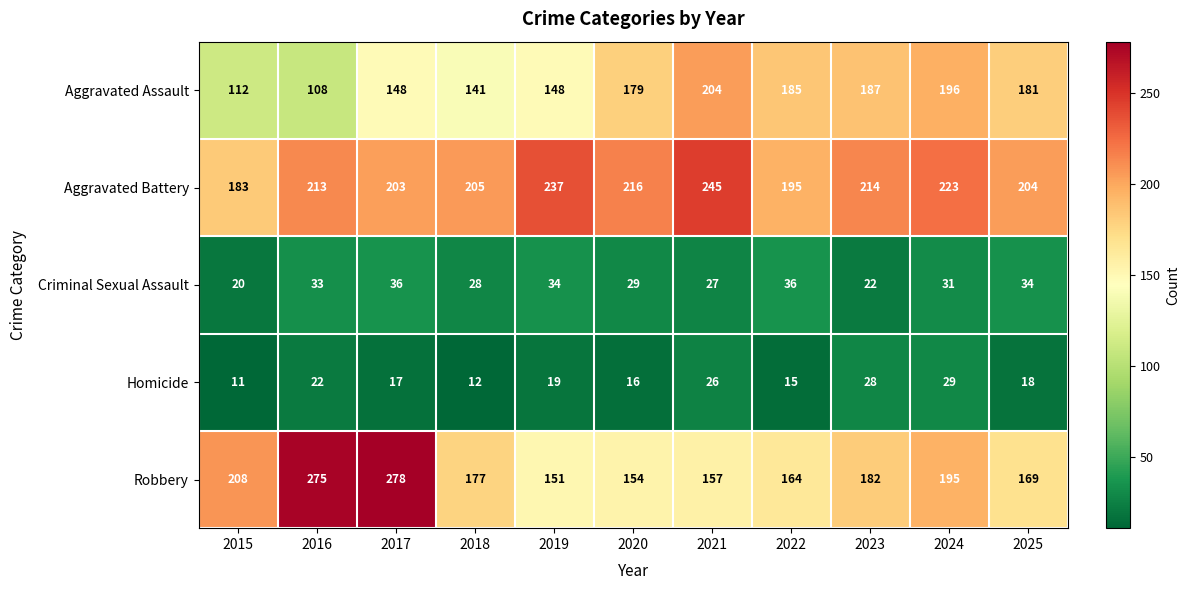

The Robbery series shows 54 at 2025. True or false?

False